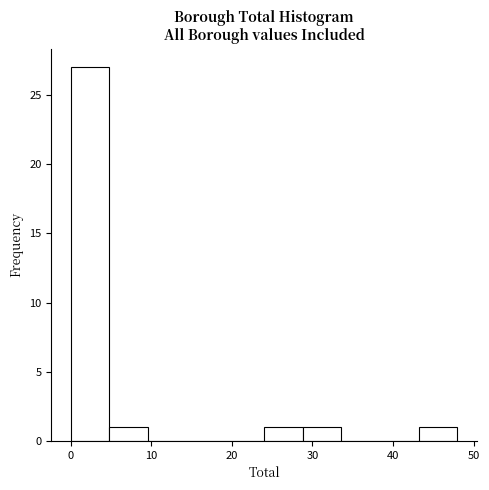

Over which range of the x-axis is the bar tallest?

0.0 to 4.8